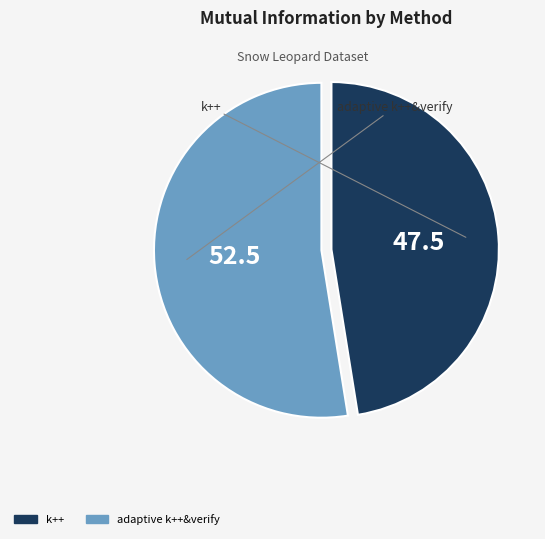

Combined, do k++ and adaptive k++&verify account for over 50%?

Yes